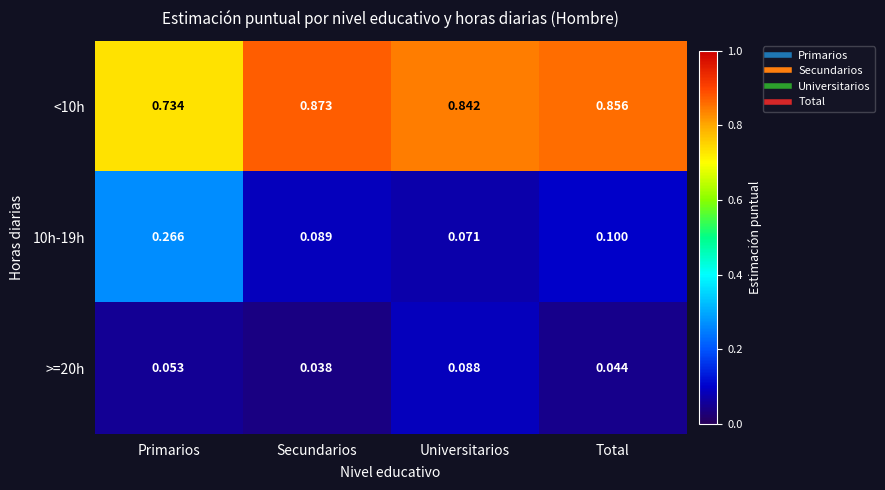

At which category is the sum across all series the highest?

Primarios